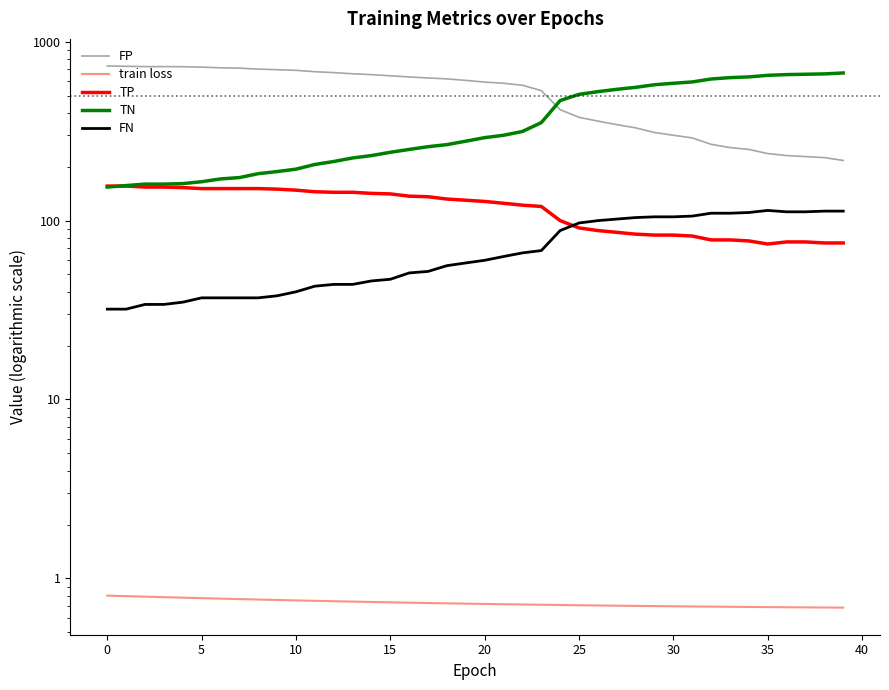

What is the value of the train loss point at the 35th from the left?

0.7